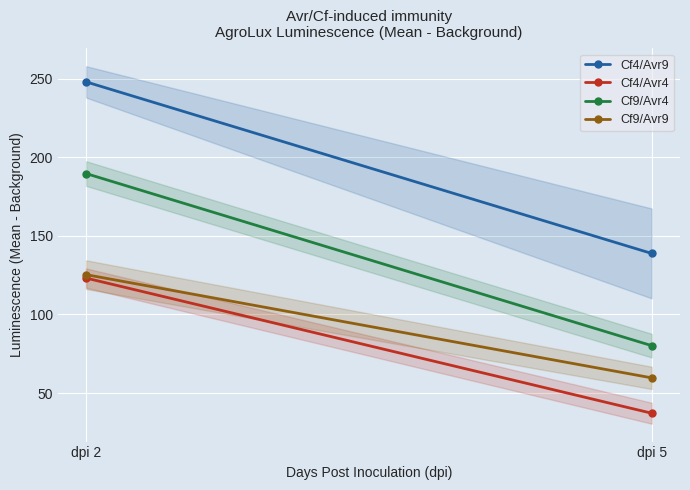

Reading right to left, list all the values displayed in this chart.

Cf4/Avr9: 138.8	248.0
Cf4/Avr4: 37.2	123.2
Cf9/Avr4: 80.2	189.7
Cf9/Avr9: 59.7	125.3